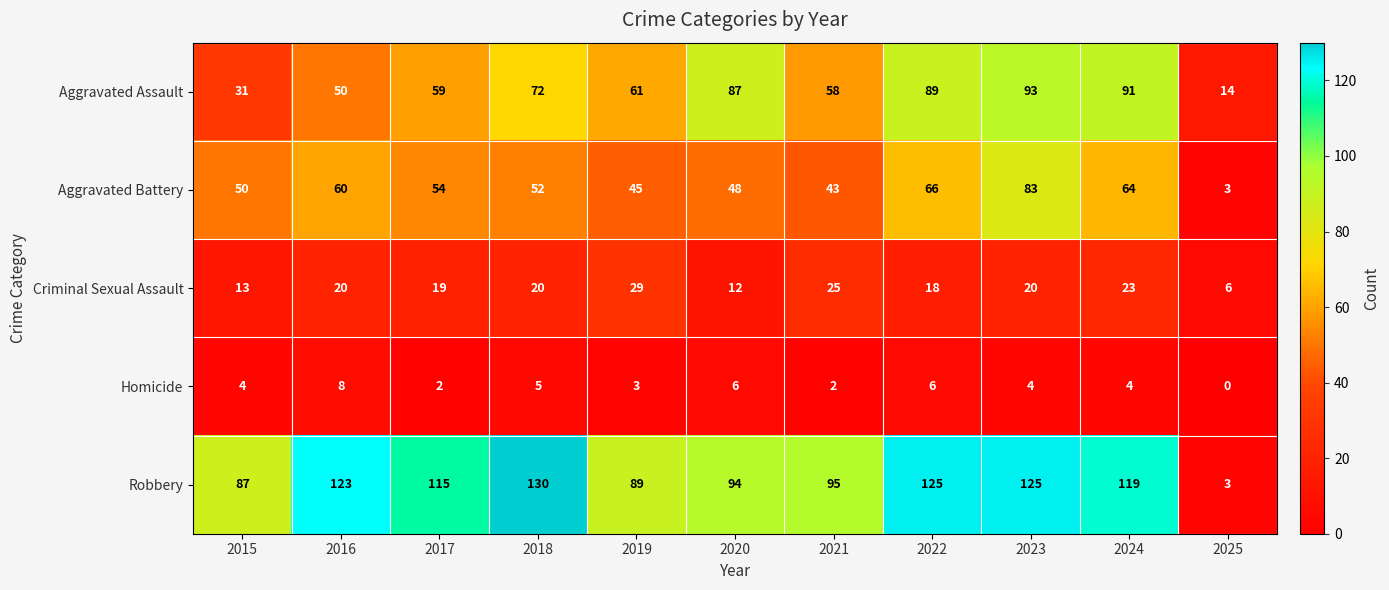

At which category is the sum across all series the highest?

2023